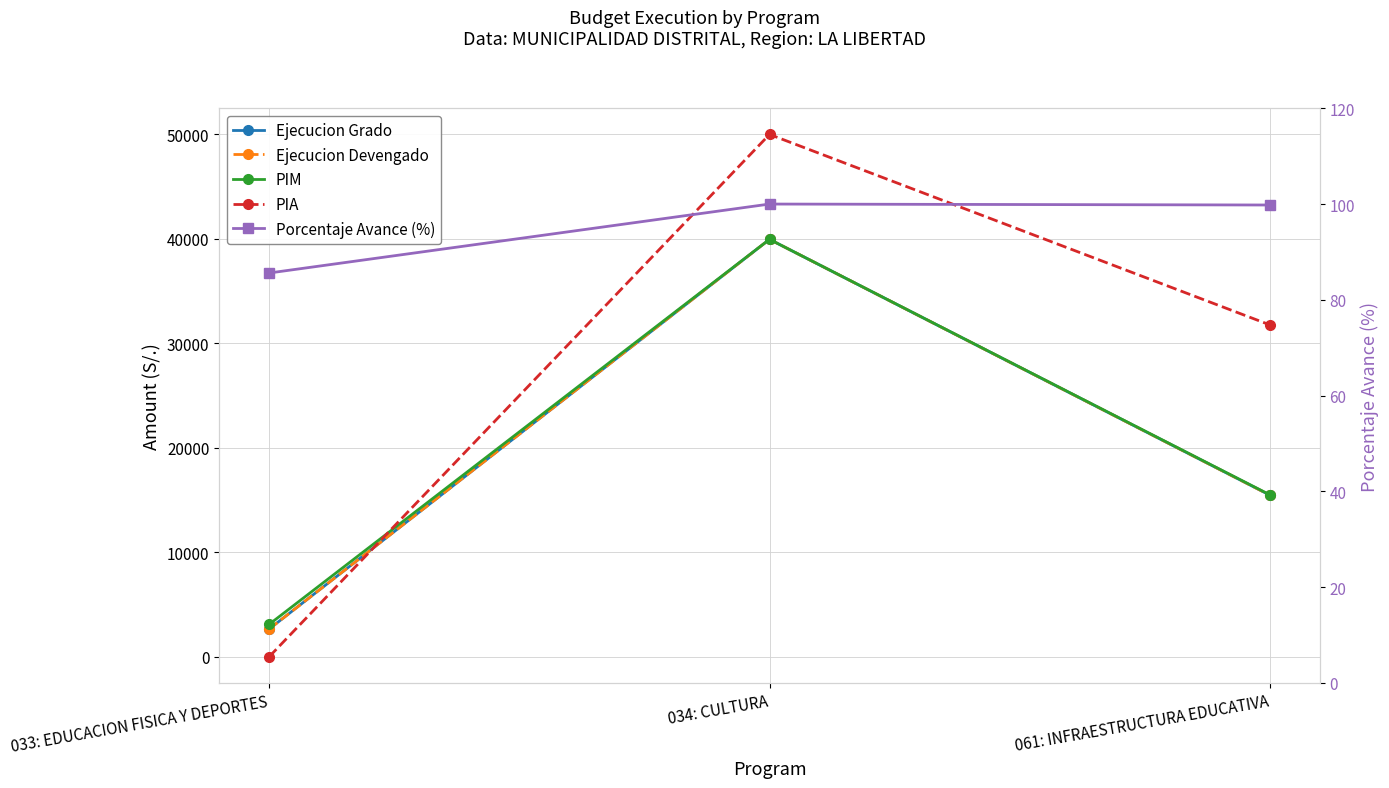

At which category does the chart reach its minimum across all series?

033: EDUCACION FISICA Y DEPORTES